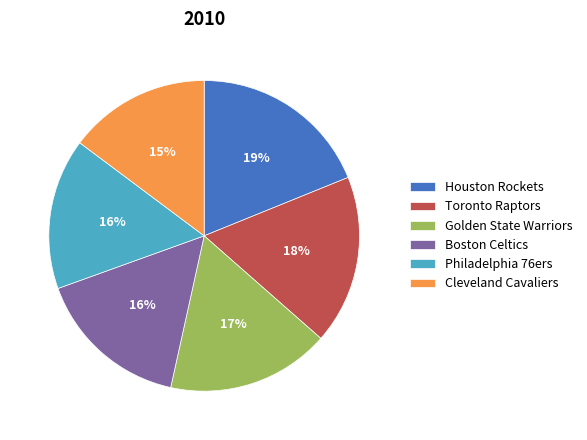

Is Toronto Raptors the majority of the pie?

No